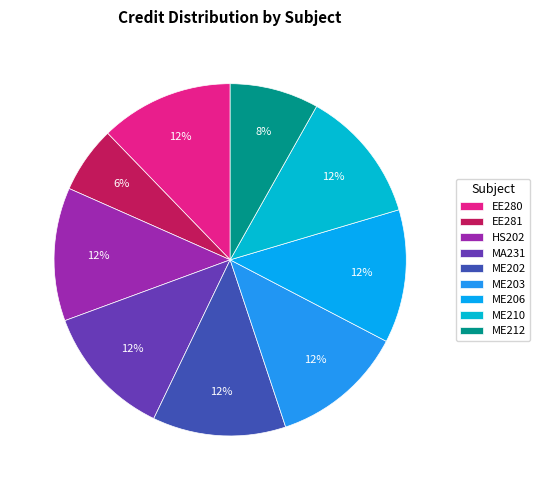

Is it true that EE281 is 1% of the pie?

False